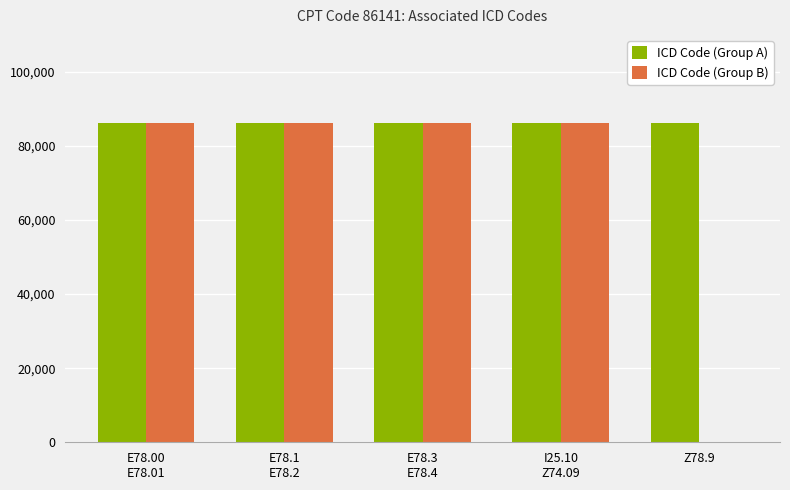

Which series has the largest total across all categories?

ICD Code (Group A)